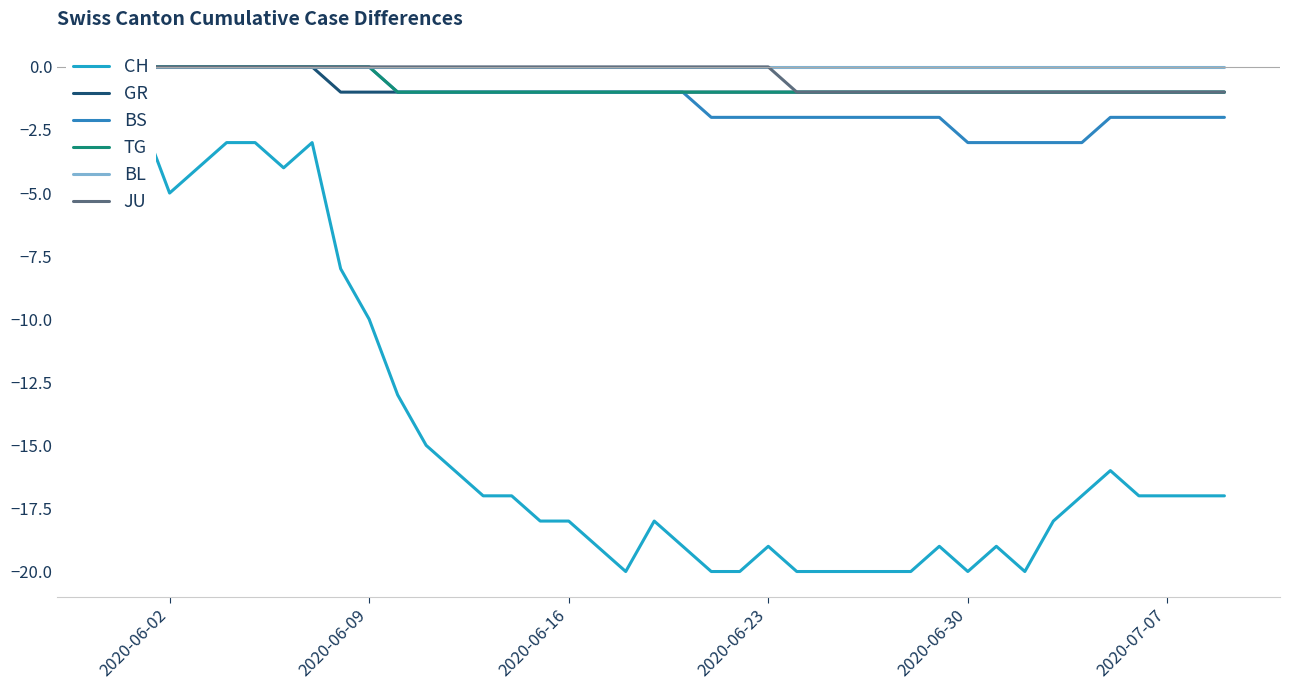

How many data points in GR are above -1?

8